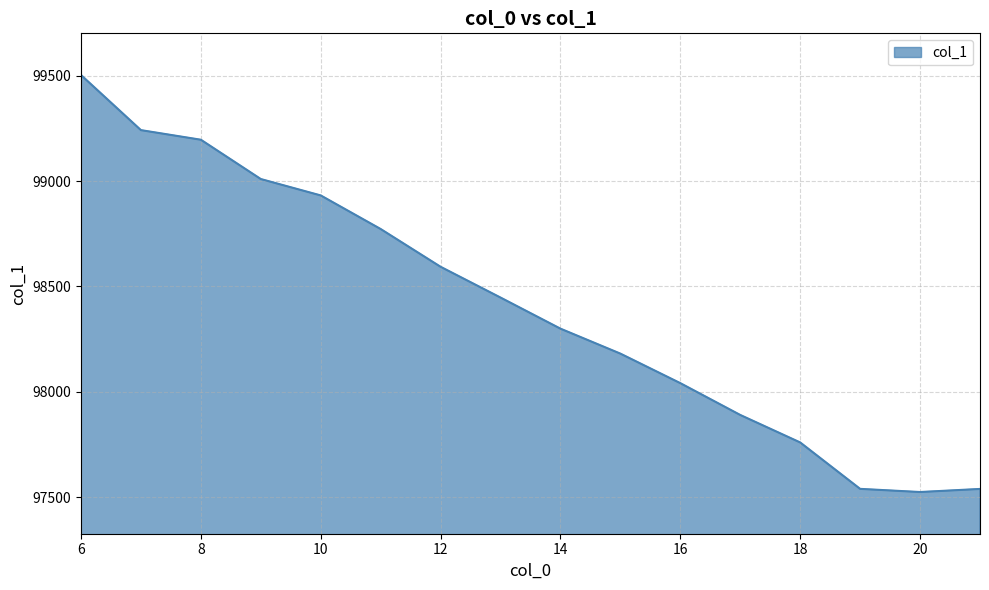

What is the smallest value displayed?

97524.7